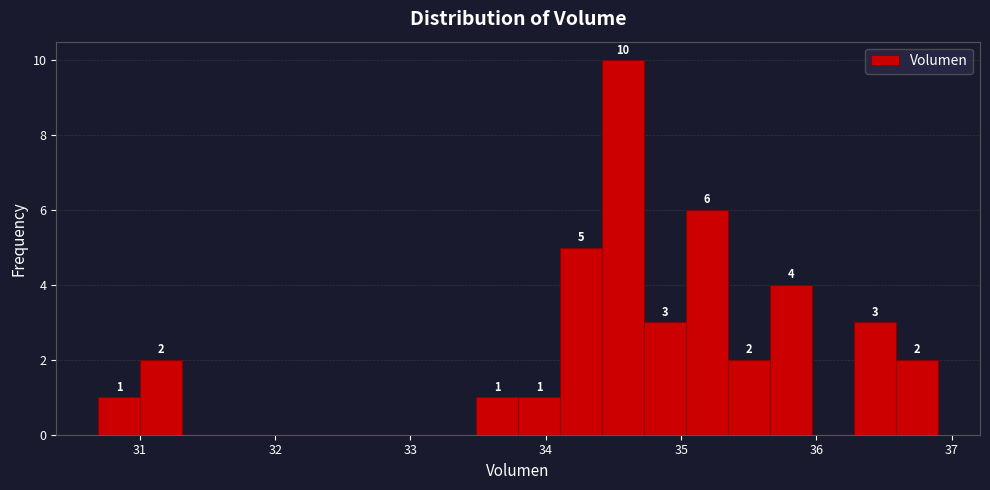

Read against the x-axis, roughly where is the centre of the tallest bar?

34.6